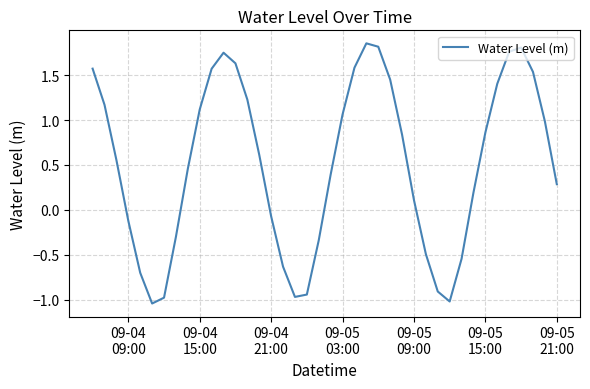

How many interior local peaks (higher than both neighbors) does the data have?

3